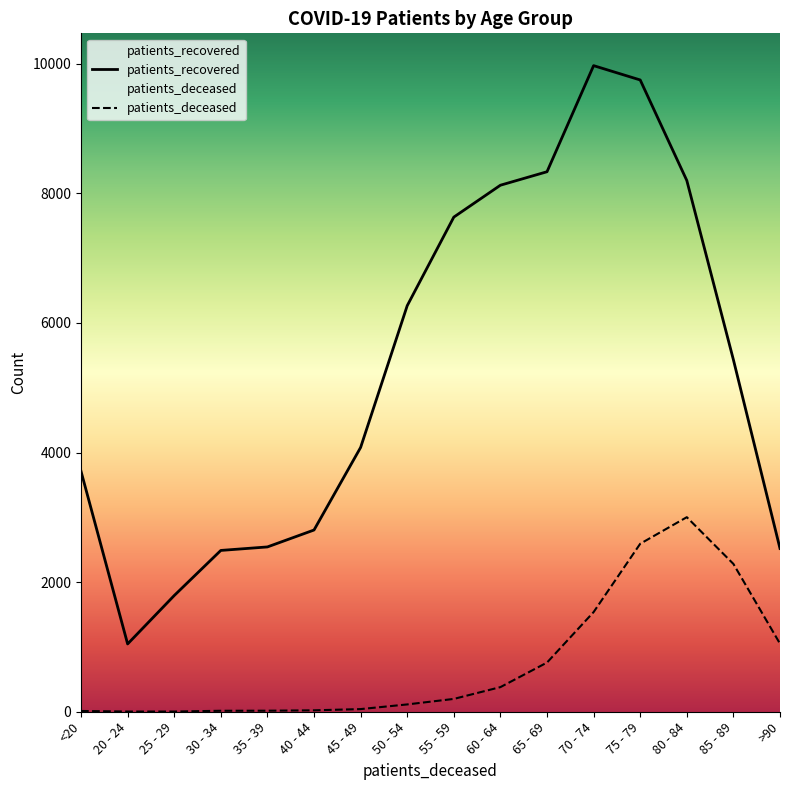

Where does the patients_recovered series first go above 5431?

50 - 54